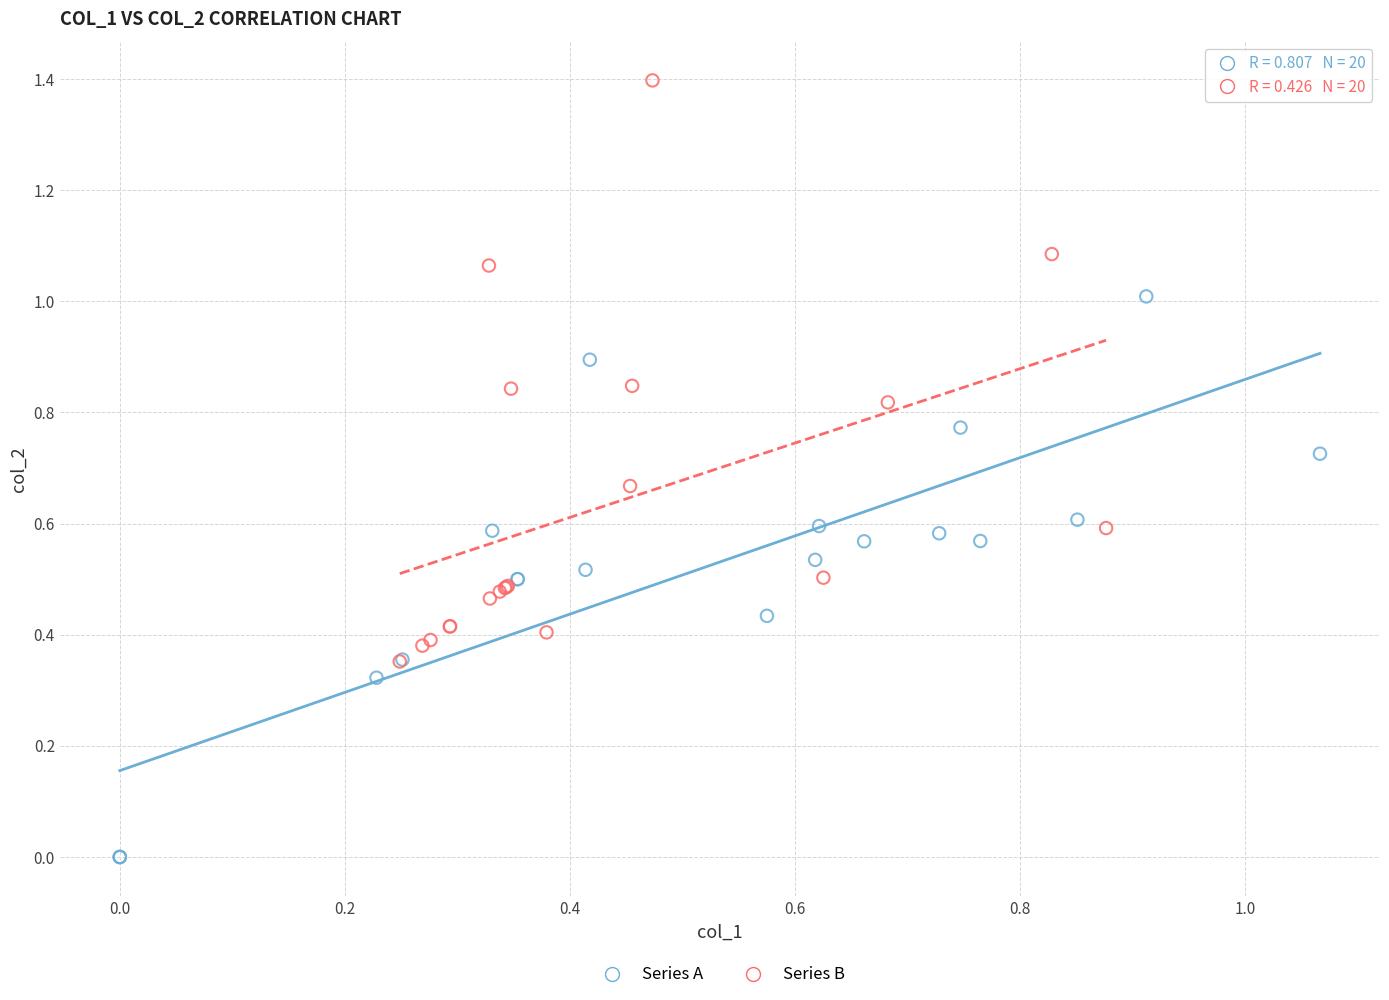

Which series has the largest Y range (max minus min)?

Series B